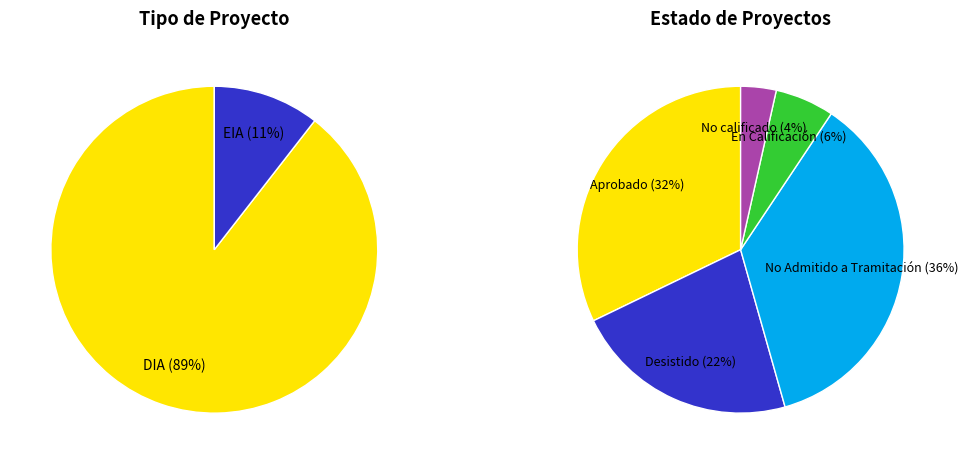

How many segments does this pie chart have?

2